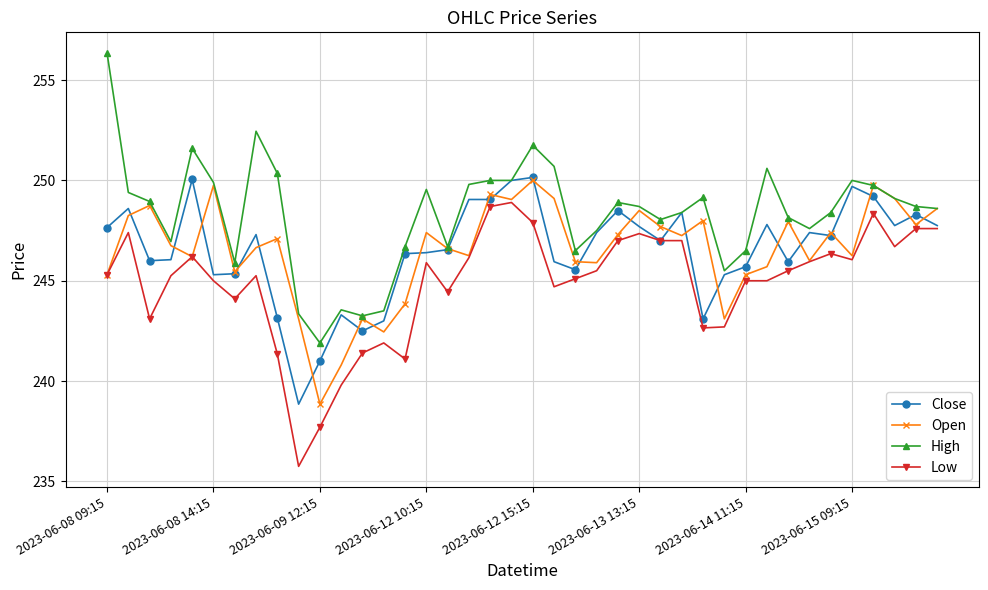

How many lines are shown in the chart?

4